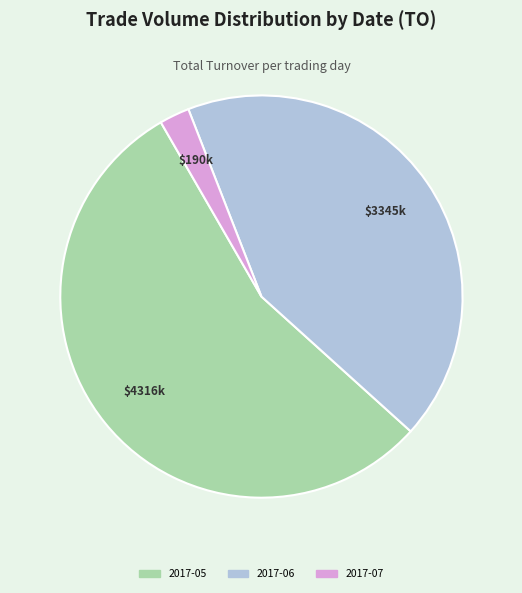

Is there a majority slice in this chart?

Yes